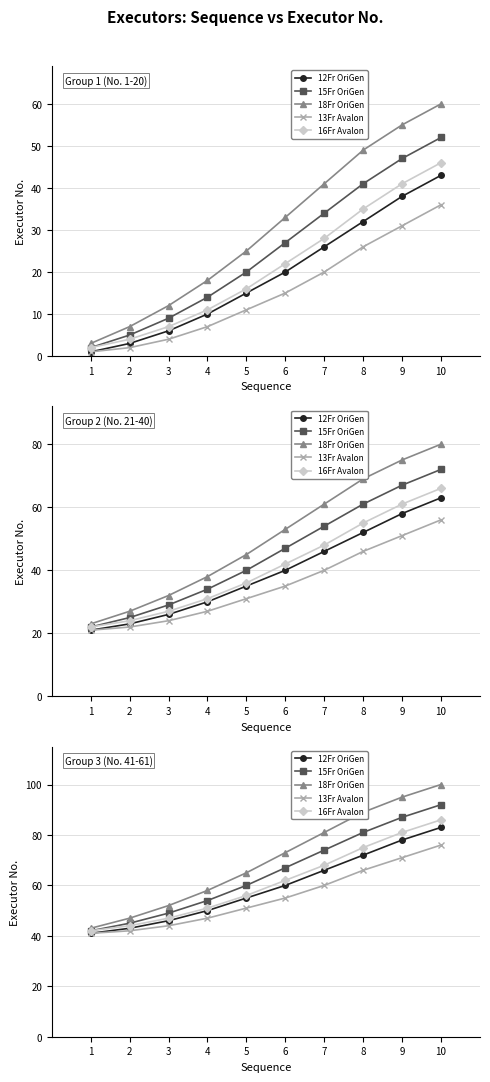

What is the difference between the second highest and minimum values in the 13Fr Avalon series?

30